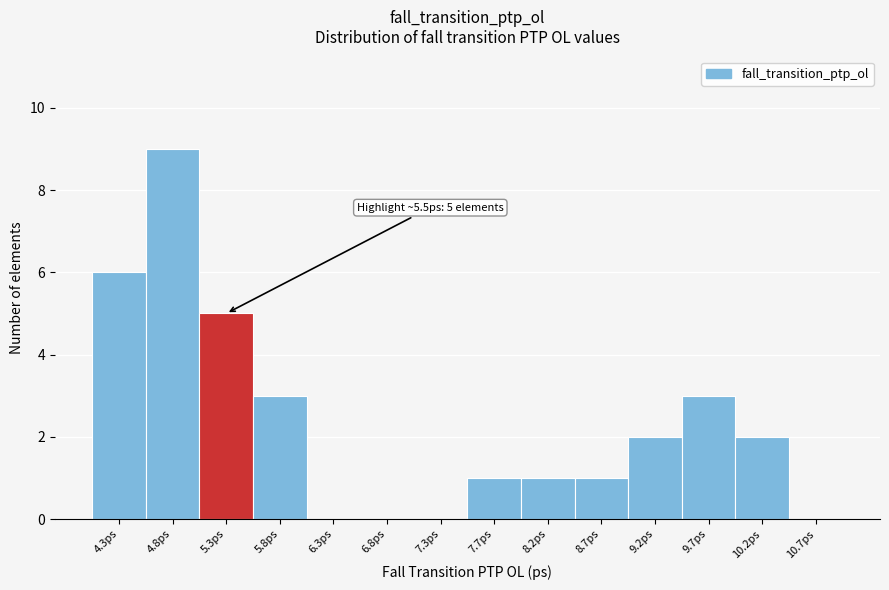

Reading left to right, list all the values displayed in this chart.

4.3ps=6	4.8ps=9	5.3ps=5	5.8ps=3	6.3ps=0	6.8ps=0	7.3ps=0	7.7ps=1	8.2ps=1	8.7ps=1	9.2ps=2	9.7ps=3	10.2ps=2	10.7ps=0